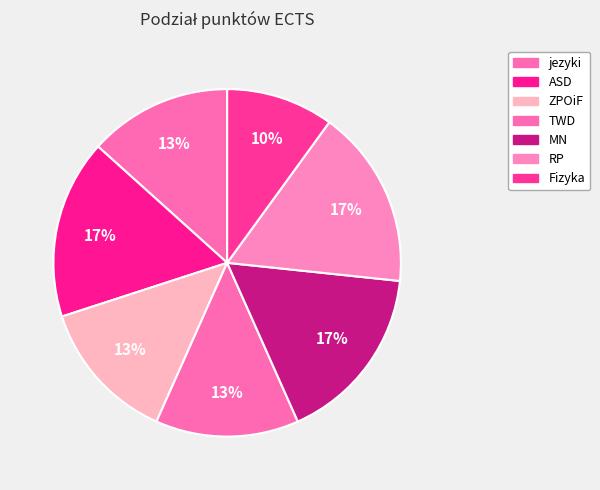

Rank the categories by value from lowest to highest.

Fizyka, jezyki, ZPOiF, TWD, ASD, MN, RP